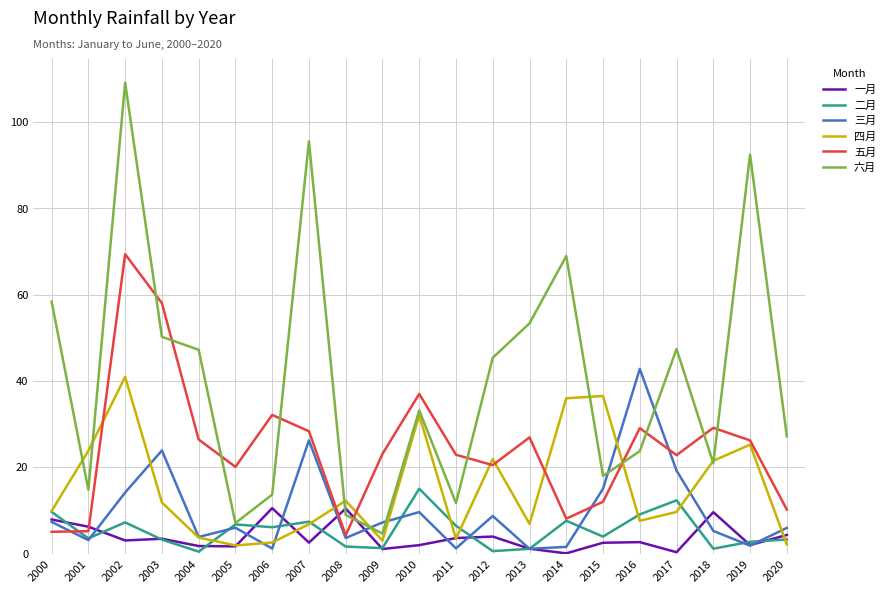

What is the highest value of the 六月 series?

109.1